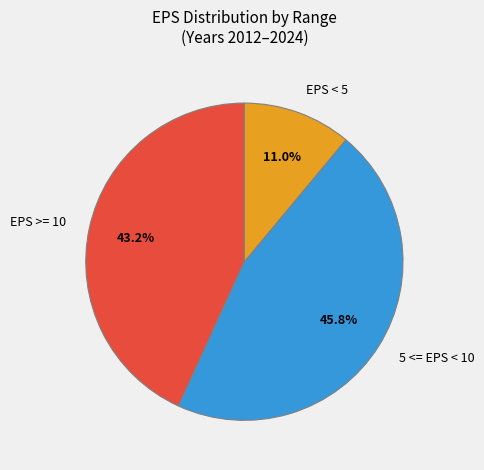

Which slice is the smallest?

EPS < 5